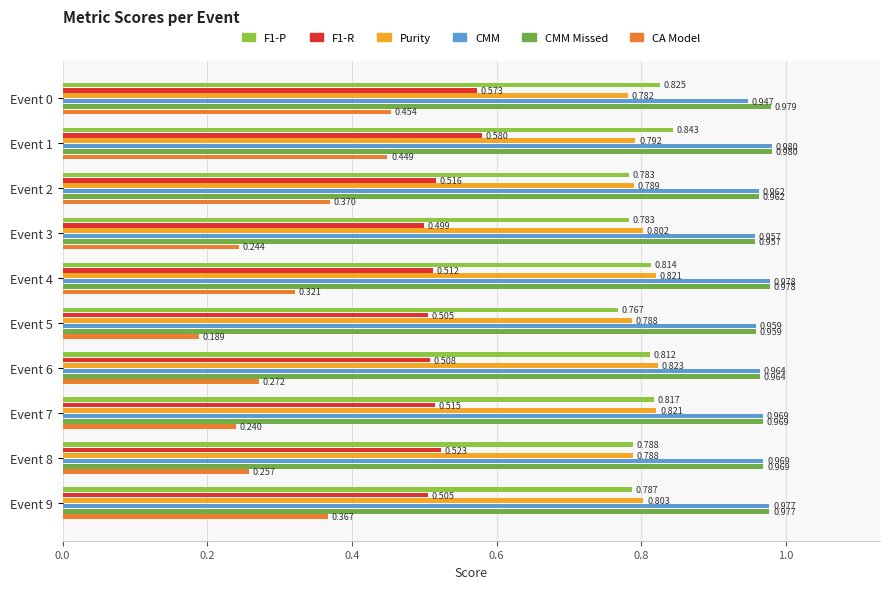

List the labels in order of CA Model value, largest first.

Event 0, Event 1, Event 2, Event 9, Event 4, Event 6, Event 8, Event 3, Event 7, Event 5